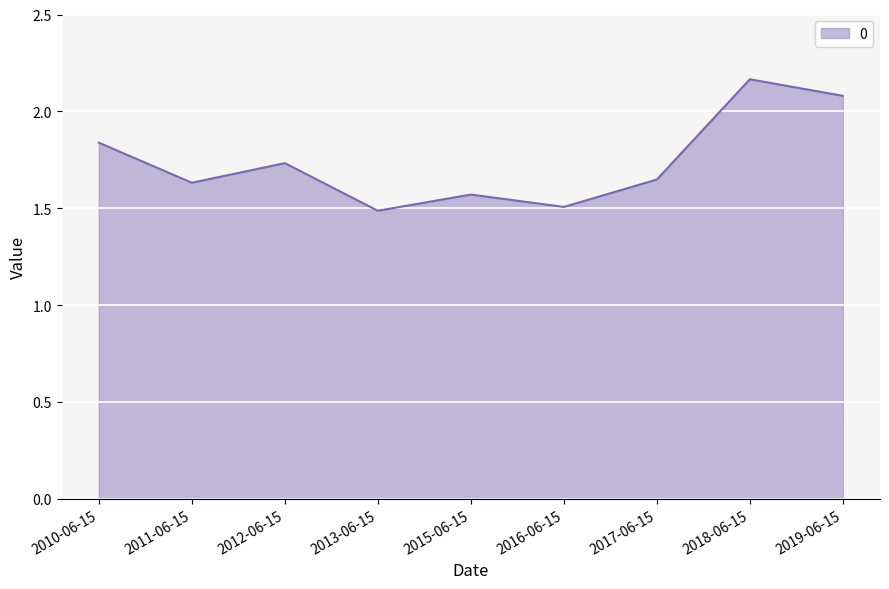

True or false: the data shows 1.3 at 2018-06-15.

False